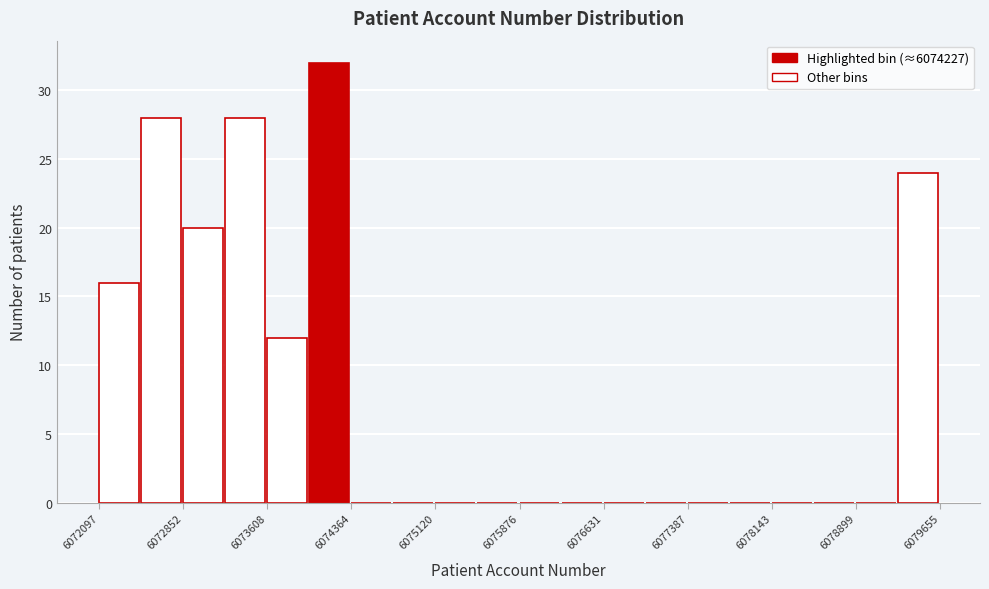

Read against the x-axis, roughly where is the centre of the tallest bar?

6074200